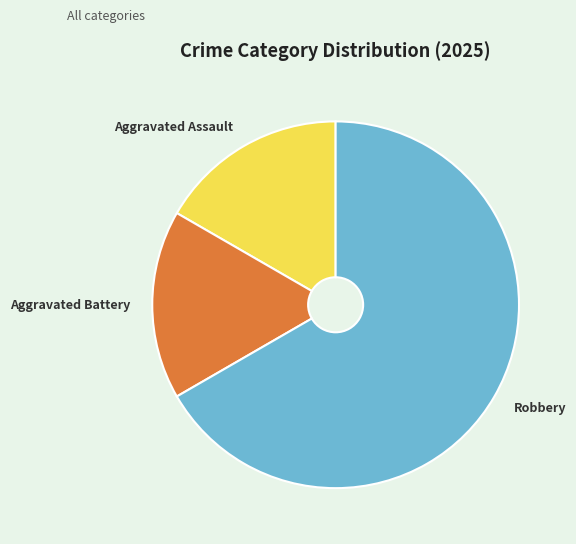

Which category has the biggest portion of the pie?

Robbery